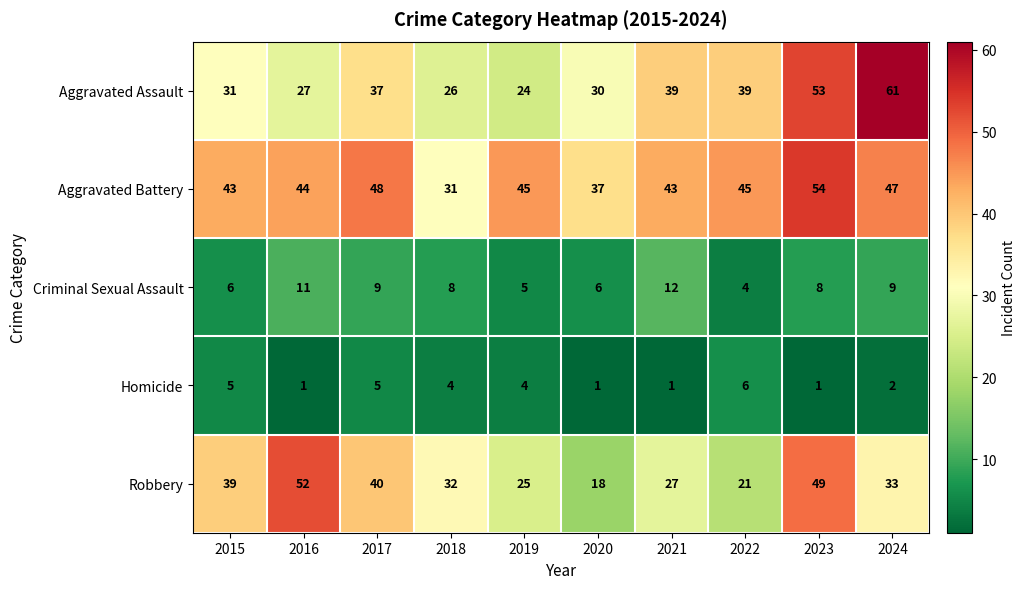

At how many categories does at least one series exceed 36?

9